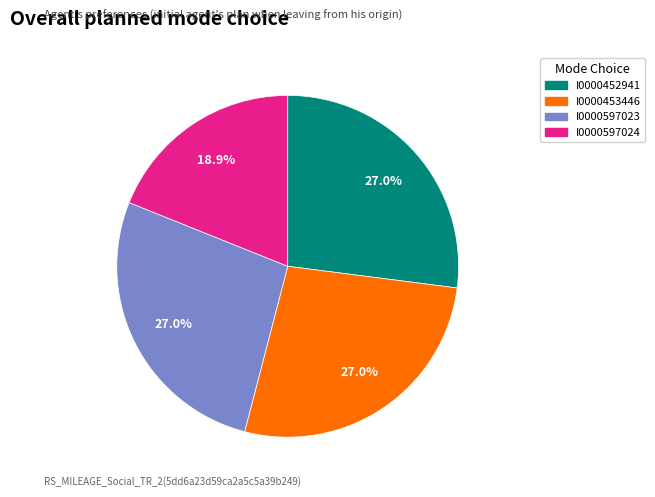

Is the sum of I0000452941 and I0000453446 greater than half?

Yes